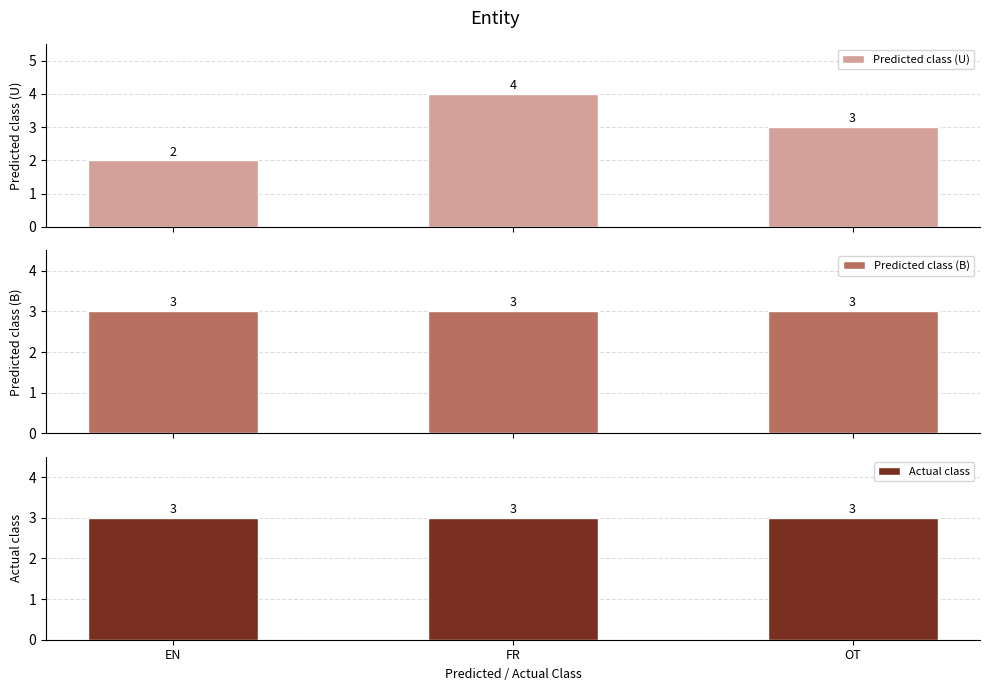

What is the average value of the Actual class series?

3